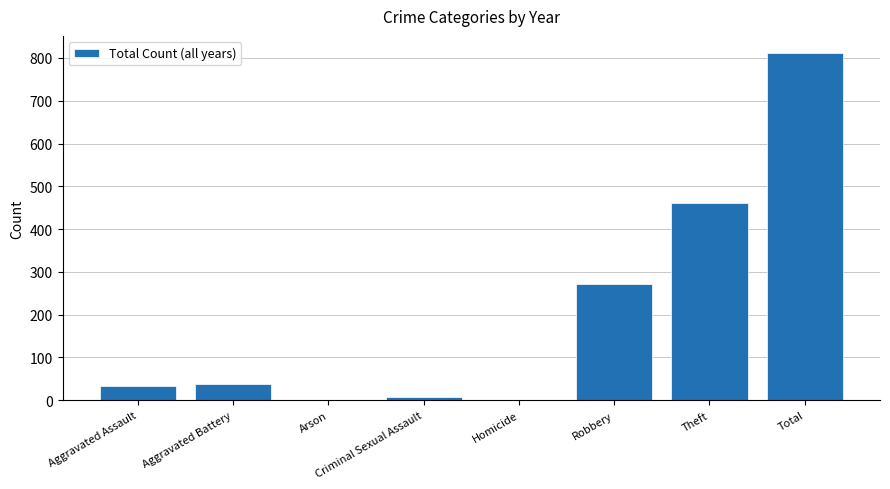

What is the sum of the values at Aggravated Assault and Theft?

494